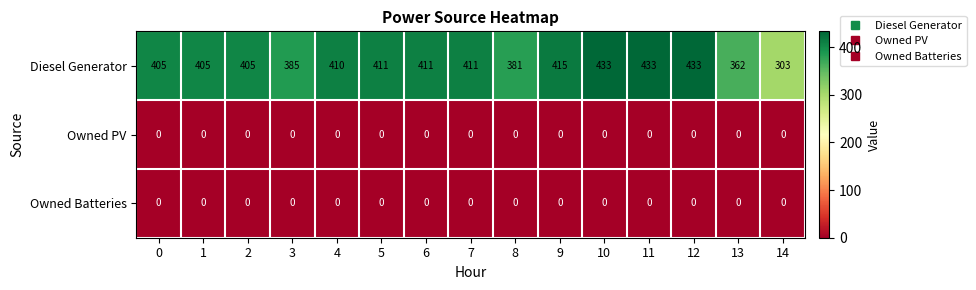

Is the value of Owned PV at 8 greater than the value of Diesel Generator at 4?

No